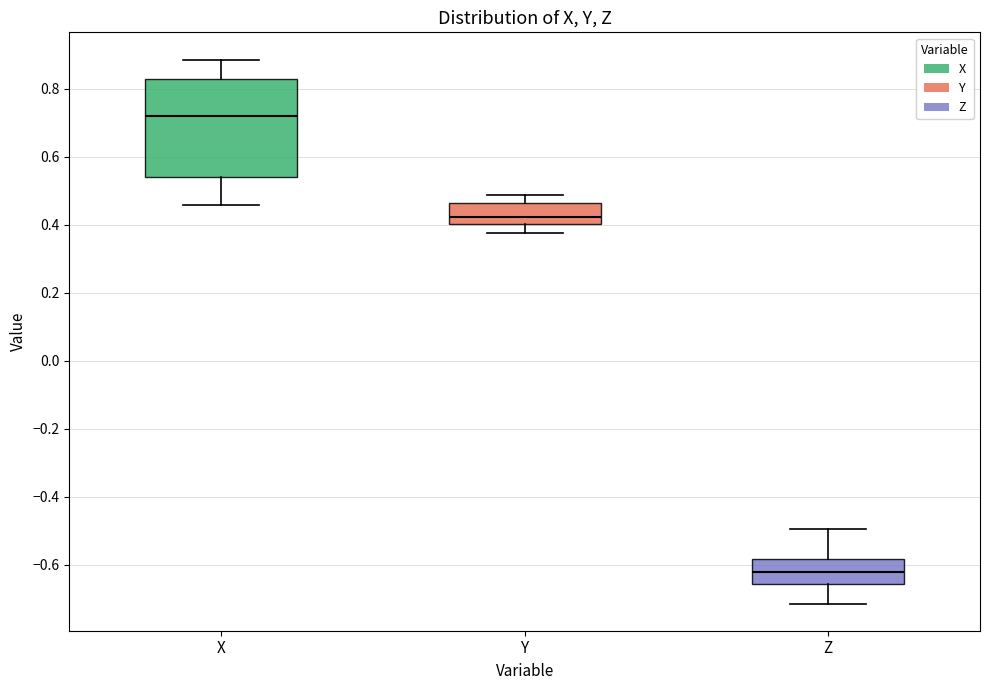

Which box's median line is the lowest?

Z